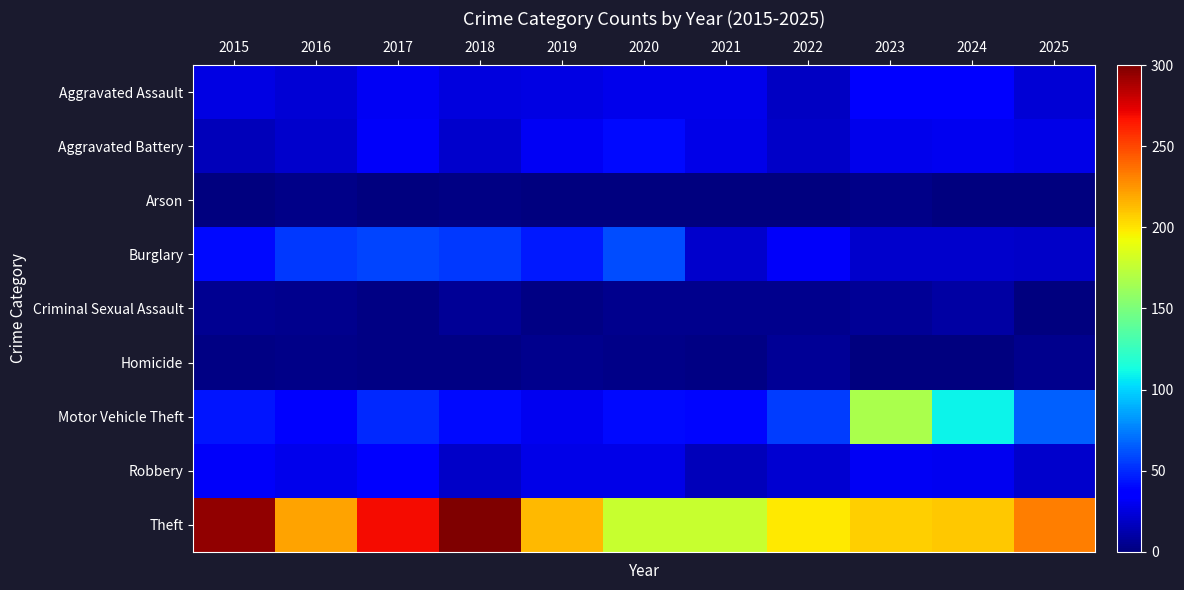

What is the difference between the highest and lowest values at 2017?

269